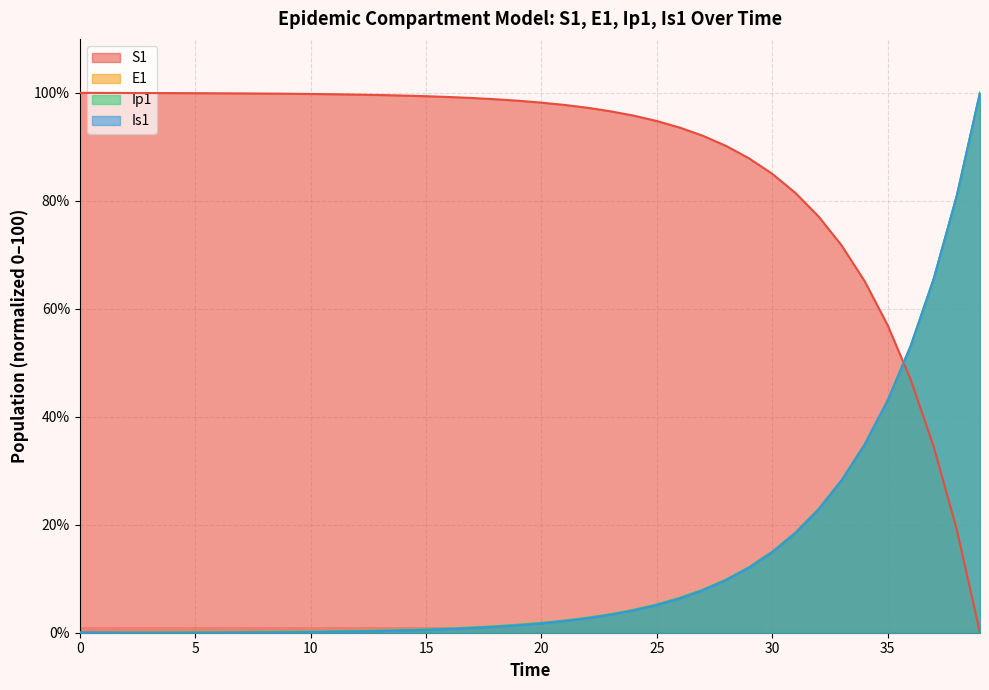

Is the value of Is1 at 9 greater than the value of Ip1 at 2?

Yes